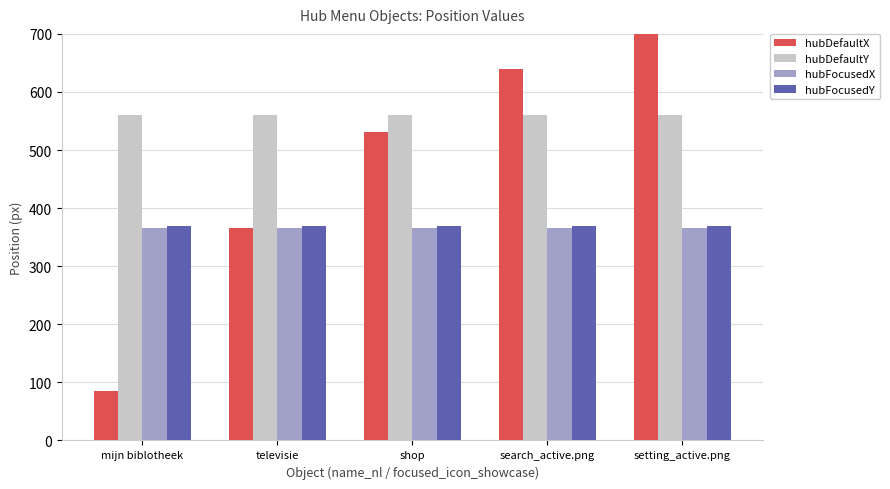

What is the sum of all hubFocusedY values?

1850